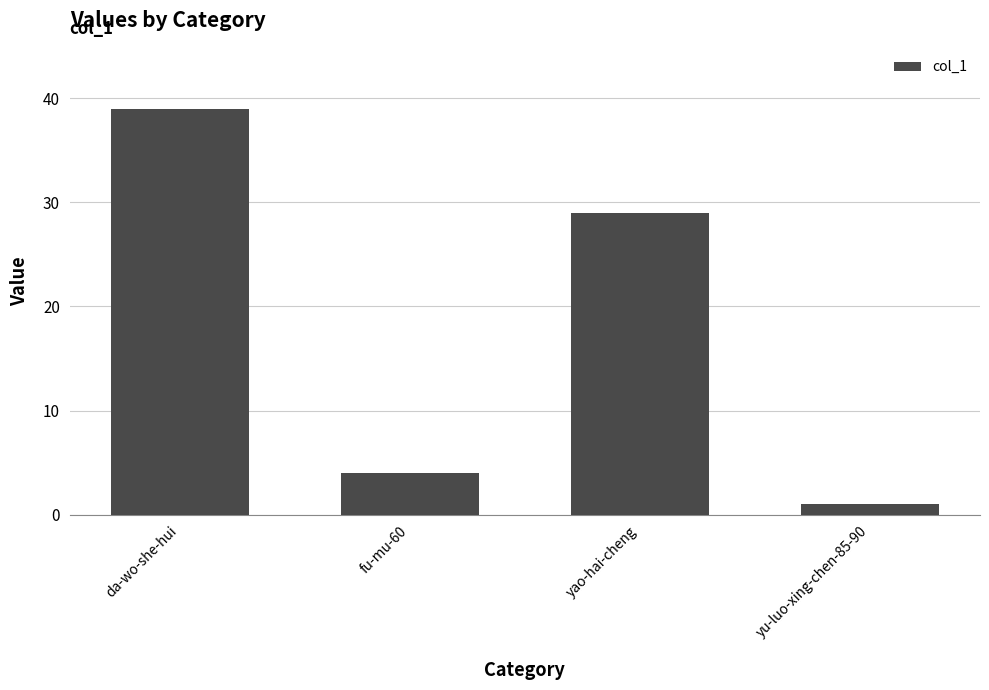

Rank the categories by value from lowest to highest.

yu-luo-xing-chen-85-90, fu-mu-60, yao-hai-cheng, da-wo-she-hui